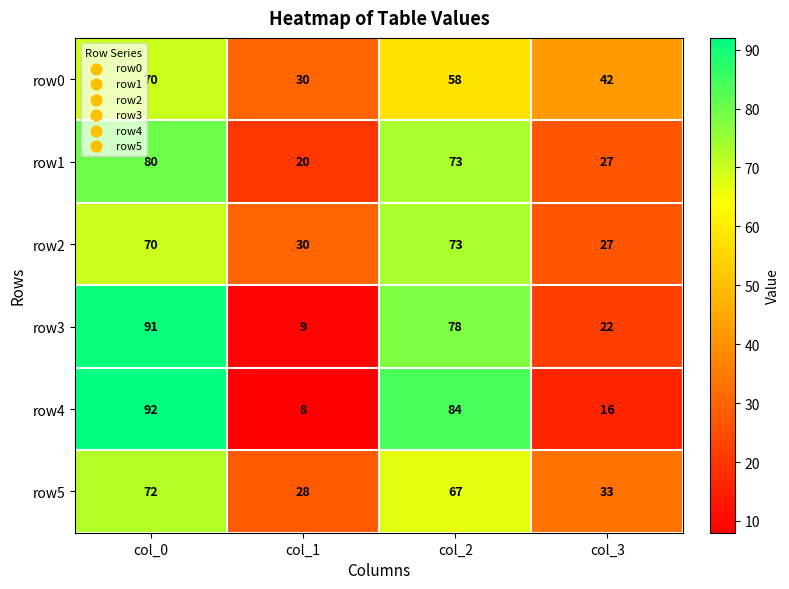

What is the difference between the highest and lowest values at col_2?

26